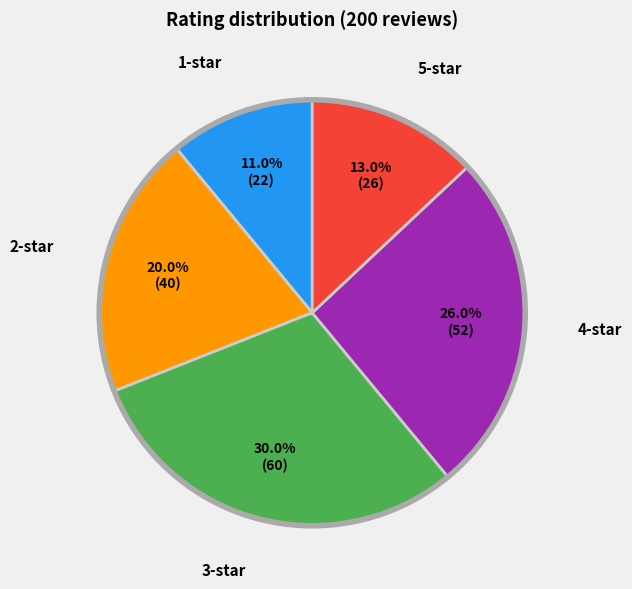

Is there a majority slice in this chart?

No